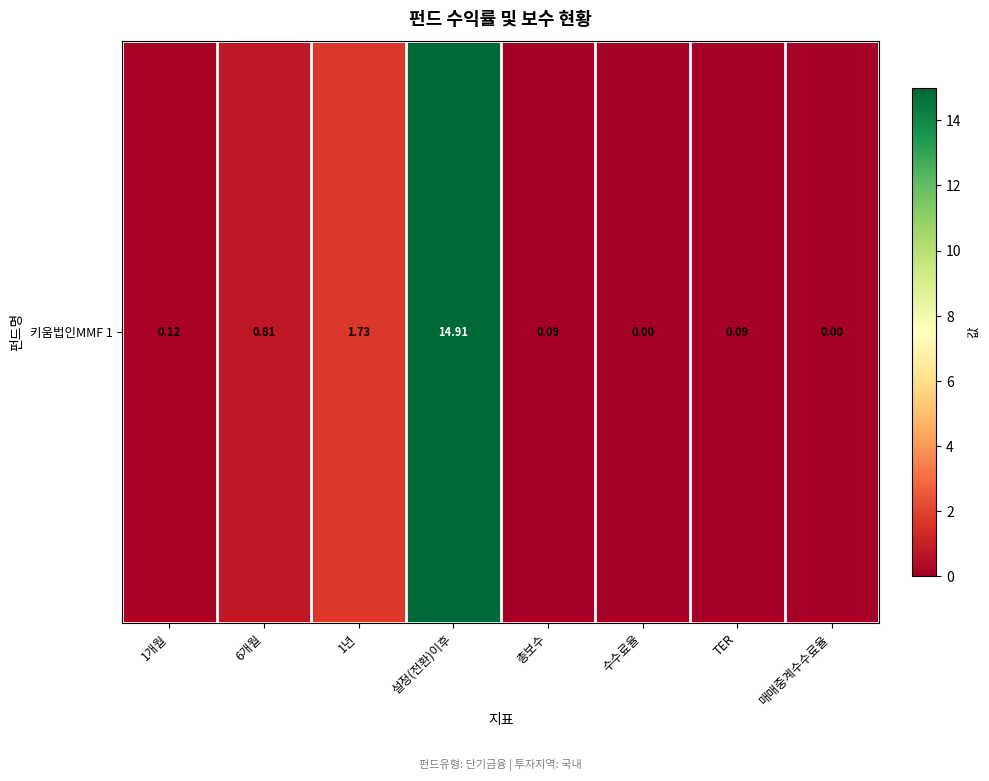

What is the change in value from 6개월 to 1년?

+0.9